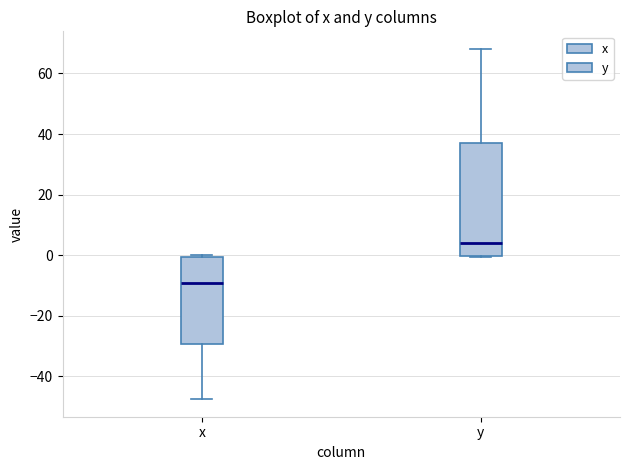

Which box is the tallest, from its lower edge to its upper edge?

y